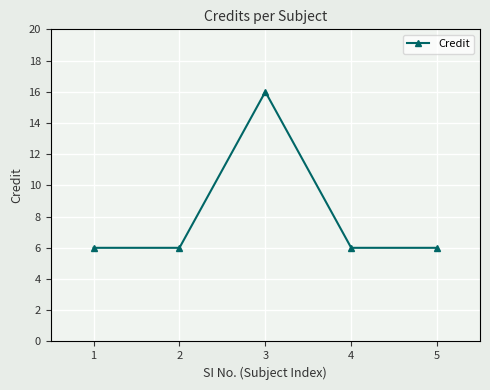

What is the sum of all values?

40